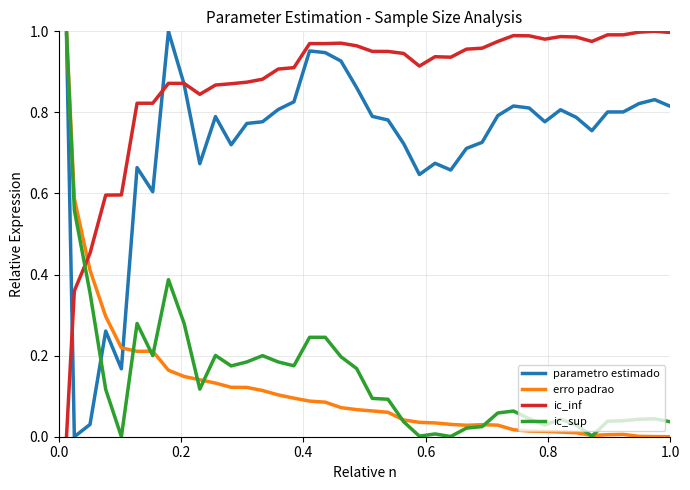

Which series has the largest total across all categories?

ic_inf